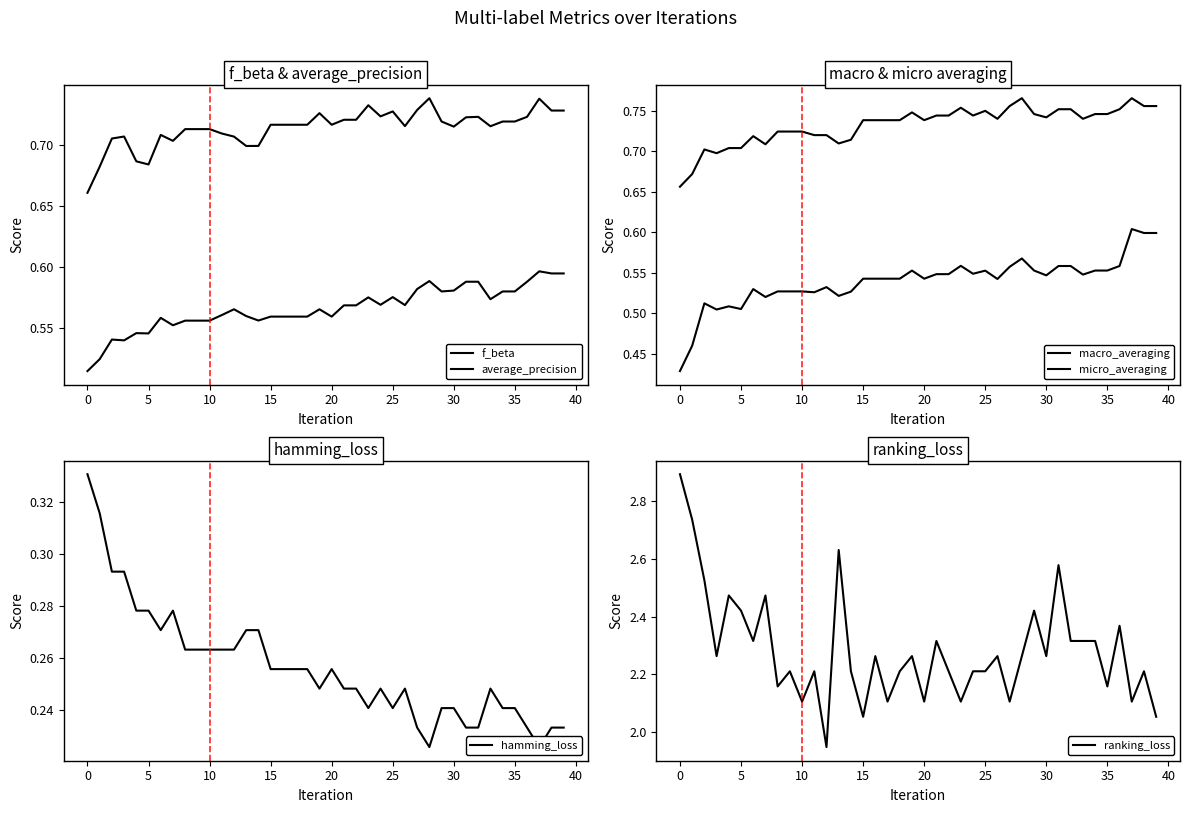

True or false: ranking_loss has a value of 2.9 at 0.

True